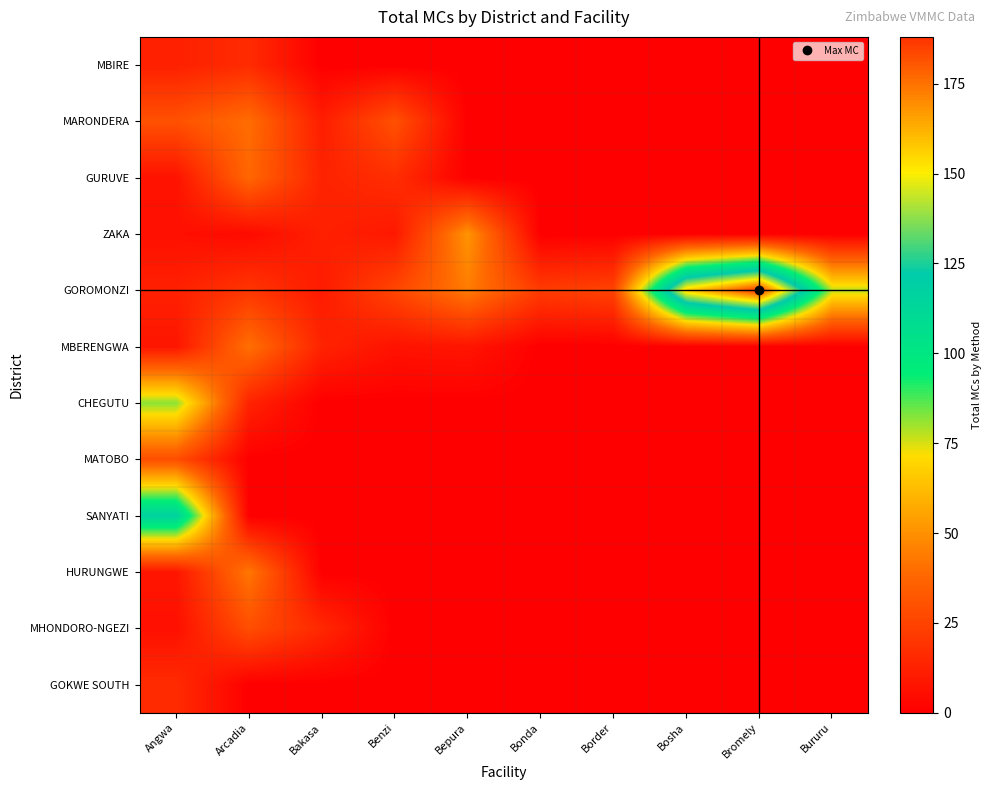

At which category is the sum across all series the highest?

Angwa